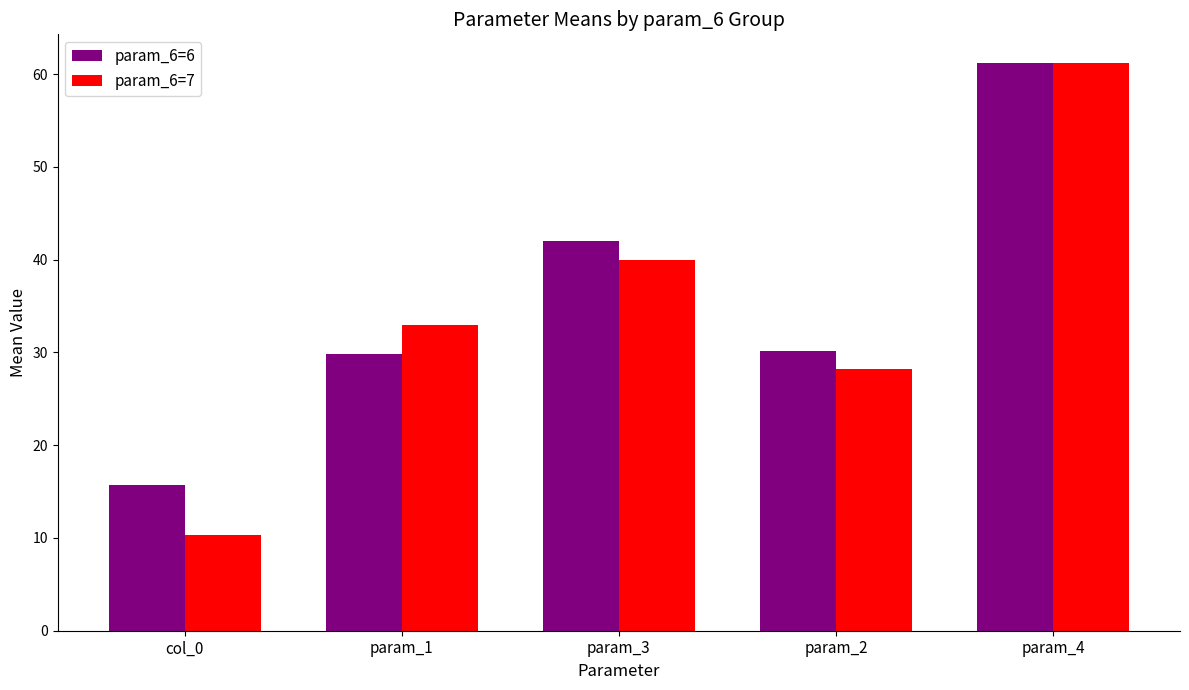

Is it true that param_6=6 equals 15.7 at col_0?

True